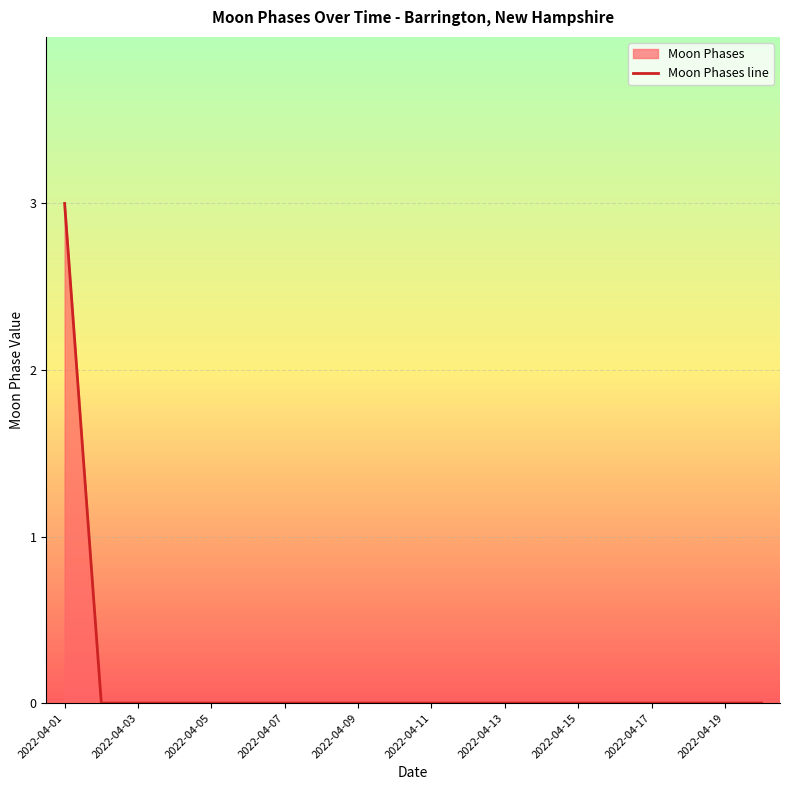

True or false: the data shows 2 at 2022-04-07.

False